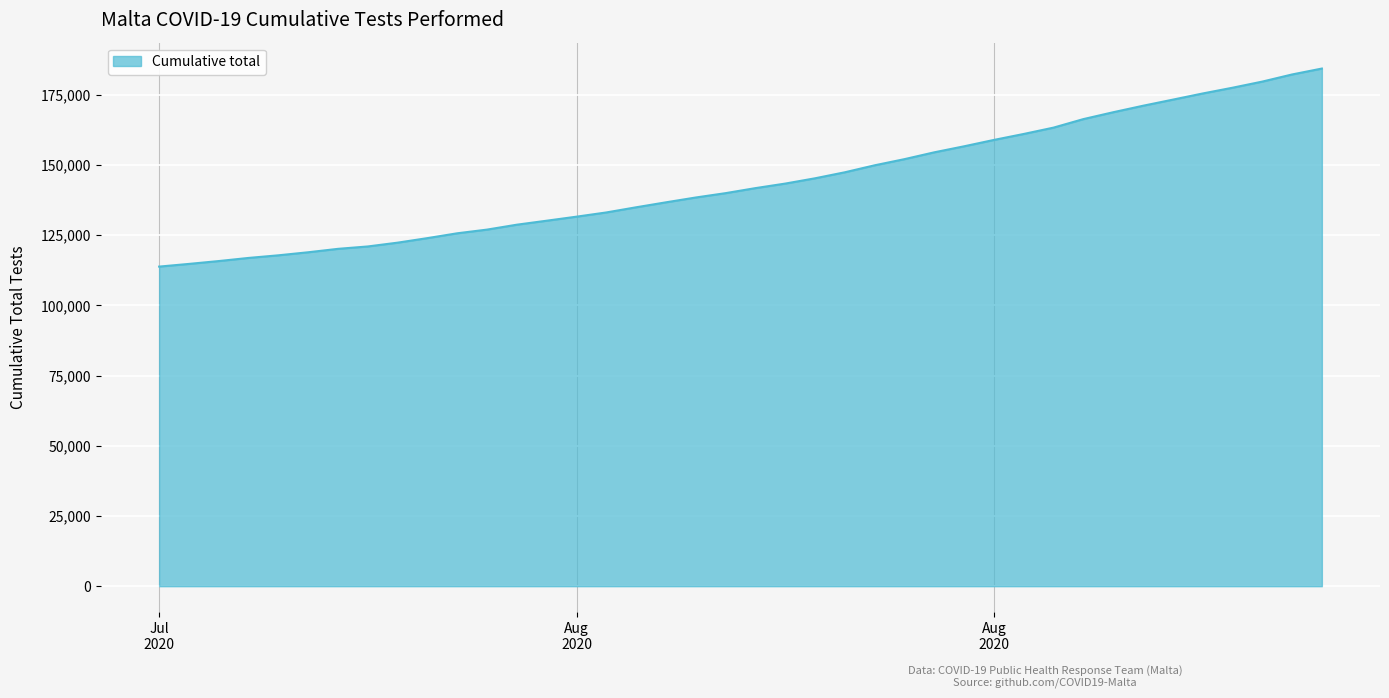

How many categories are shown in the chart?

40